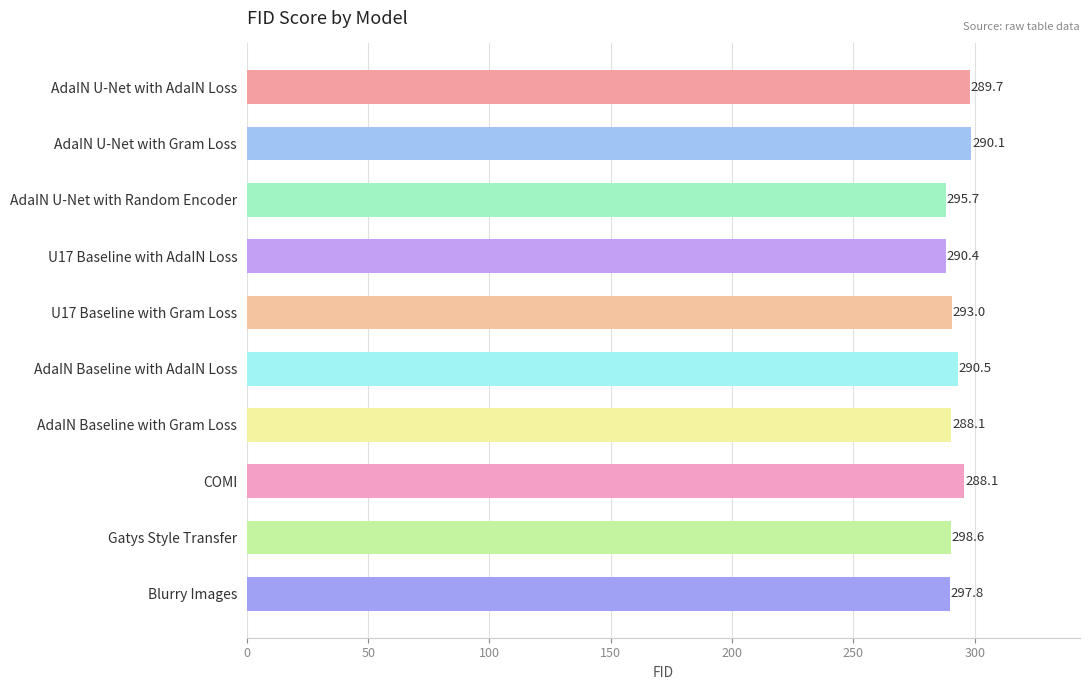

What is the average value?

292.2